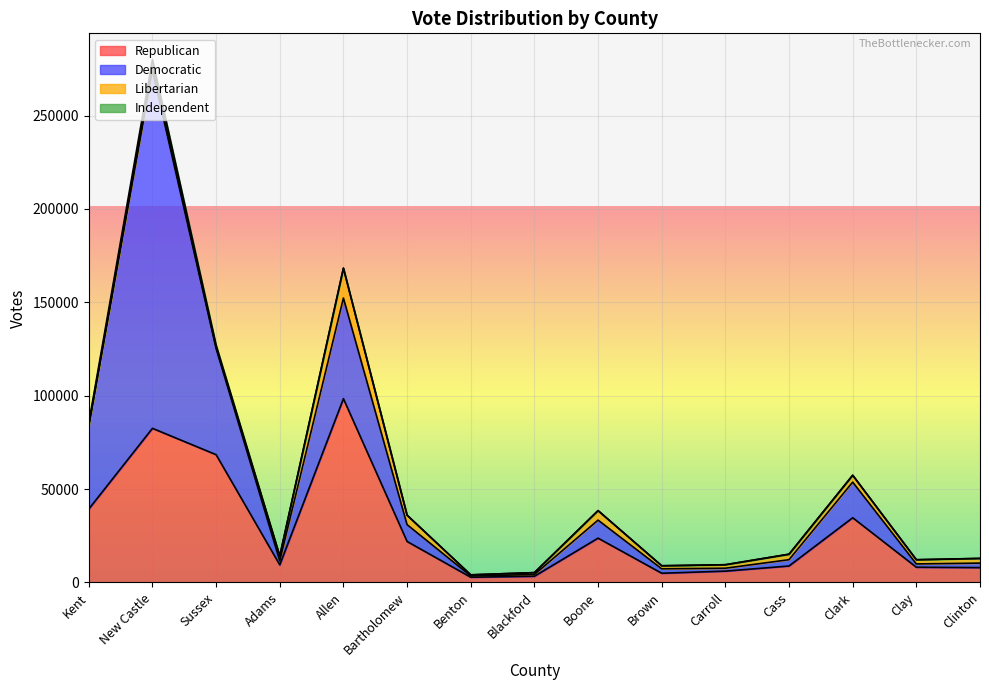

Between Cass and Bartholomew, which is larger?

Bartholomew